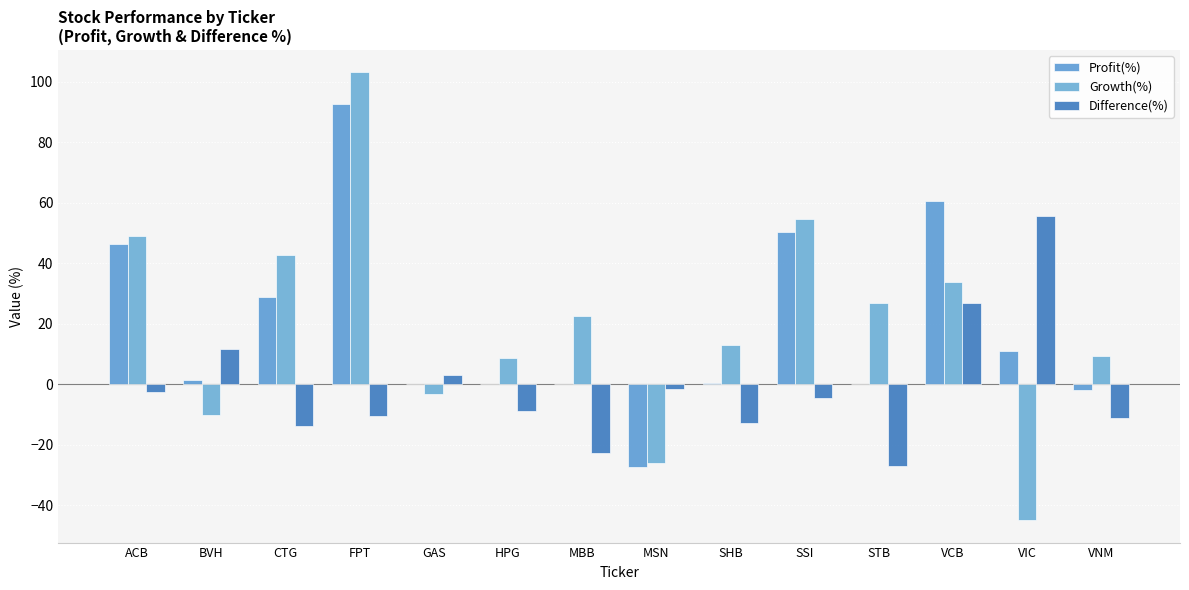

What is the minimum value for Growth(%)?

-44.9